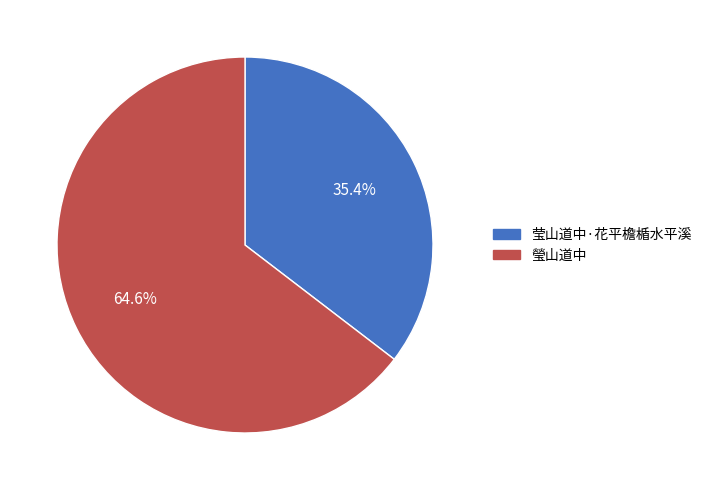

What percentage is the 莹山道中·花平檐楯水平溪 slice, to the nearest percent?

35%